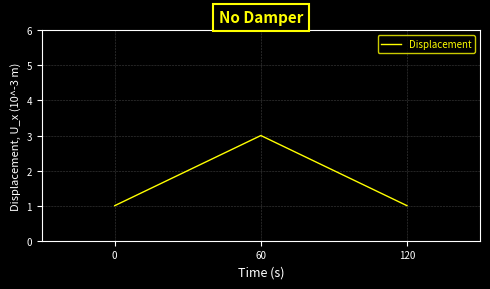

Is it true that the value at 60 is 5?

False